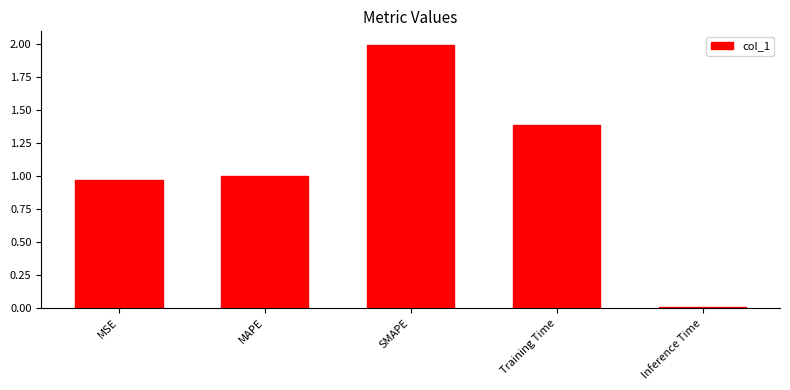

Rank the categories by value from highest to lowest.

SMAPE, Training Time, MAPE, MSE, Inference Time